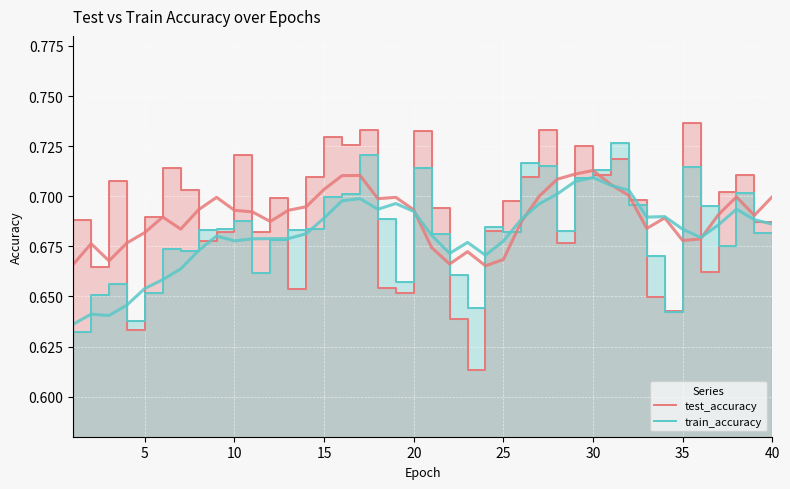

The test_accuracy series shows 0.7 at 15. True or false?

True